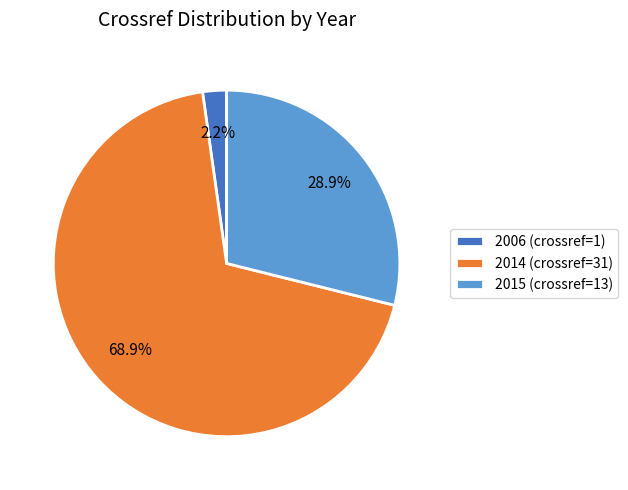

True or false: 2014 accounts for 63% of the total.

False